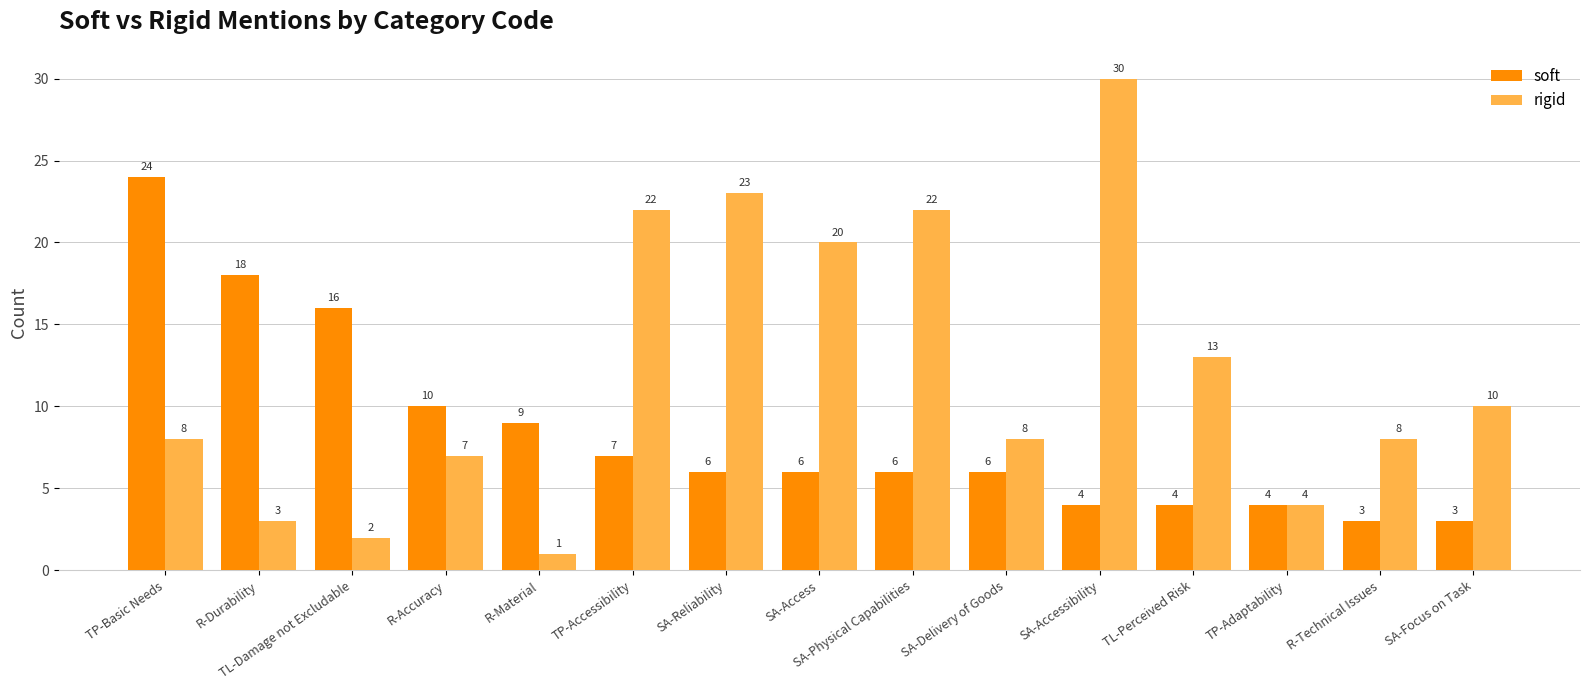

How many bars are there in each group?

2